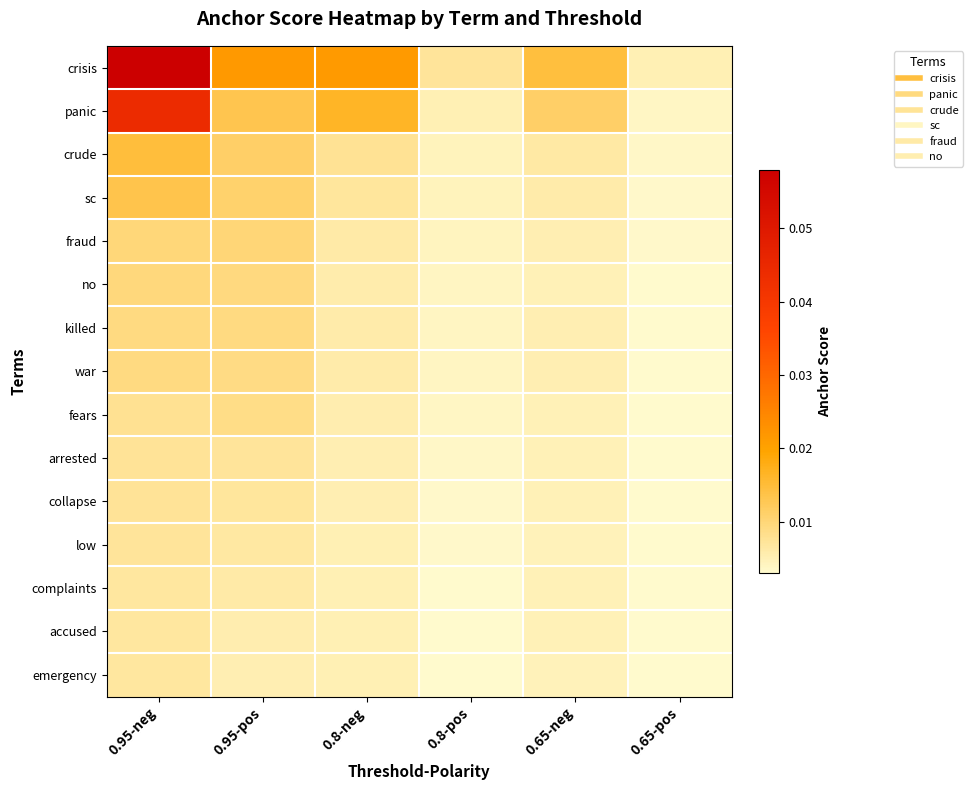

Reading right to left, transcribe all the data shown in this chart.

crisis: 0.65-pos=0.0	0.65-neg=0.0	0.8-pos=0.0	0.8-neg=0.0	0.95-pos=0.0	0.95-neg=0.1
panic: 0.65-pos=0.0	0.65-neg=0.0	0.8-pos=0.0	0.8-neg=0.0	0.95-pos=0.0	0.95-neg=0.0
crude: 0.65-pos=0.0	0.65-neg=0.0	0.8-pos=0.0	0.8-neg=0.0	0.95-pos=0.0	0.95-neg=0.0
sc: 0.65-pos=0.0	0.65-neg=0.0	0.8-pos=0.0	0.8-neg=0.0	0.95-pos=0.0	0.95-neg=0.0
fraud: 0.65-pos=0.0	0.65-neg=0.0	0.8-pos=0.0	0.8-neg=0.0	0.95-pos=0.0	0.95-neg=0.0
no: 0.65-pos=0.0	0.65-neg=0.0	0.8-pos=0.0	0.8-neg=0.0	0.95-pos=0.0	0.95-neg=0.0
killed: 0.65-pos=0.0	0.65-neg=0.0	0.8-pos=0.0	0.8-neg=0.0	0.95-pos=0.0	0.95-neg=0.0
war: 0.65-pos=0.0	0.65-neg=0.0	0.8-pos=0.0	0.8-neg=0.0	0.95-pos=0.0	0.95-neg=0.0
fears: 0.65-pos=0.0	0.65-neg=0.0	0.8-pos=0.0	0.8-neg=0.0	0.95-pos=0.0	0.95-neg=0.0
arrested: 0.65-pos=0.0	0.65-neg=0.0	0.8-pos=0.0	0.8-neg=0.0	0.95-pos=0.0	0.95-neg=0.0
collapse: 0.65-pos=0.0	0.65-neg=0.0	0.8-pos=0.0	0.8-neg=0.0	0.95-pos=0.0	0.95-neg=0.0
low: 0.65-pos=0.0	0.65-neg=0.0	0.8-pos=0.0	0.8-neg=0.0	0.95-pos=0.0	0.95-neg=0.0
complaints: 0.65-pos=0.0	0.65-neg=0.0	0.8-pos=0.0	0.8-neg=0.0	0.95-pos=0.0	0.95-neg=0.0
accused: 0.65-pos=0.0	0.65-neg=0.0	0.8-pos=0.0	0.8-neg=0.0	0.95-pos=0.0	0.95-neg=0.0
emergency: 0.65-pos=0.0	0.65-neg=0.0	0.8-pos=0.0	0.8-neg=0.0	0.95-pos=0.0	0.95-neg=0.0